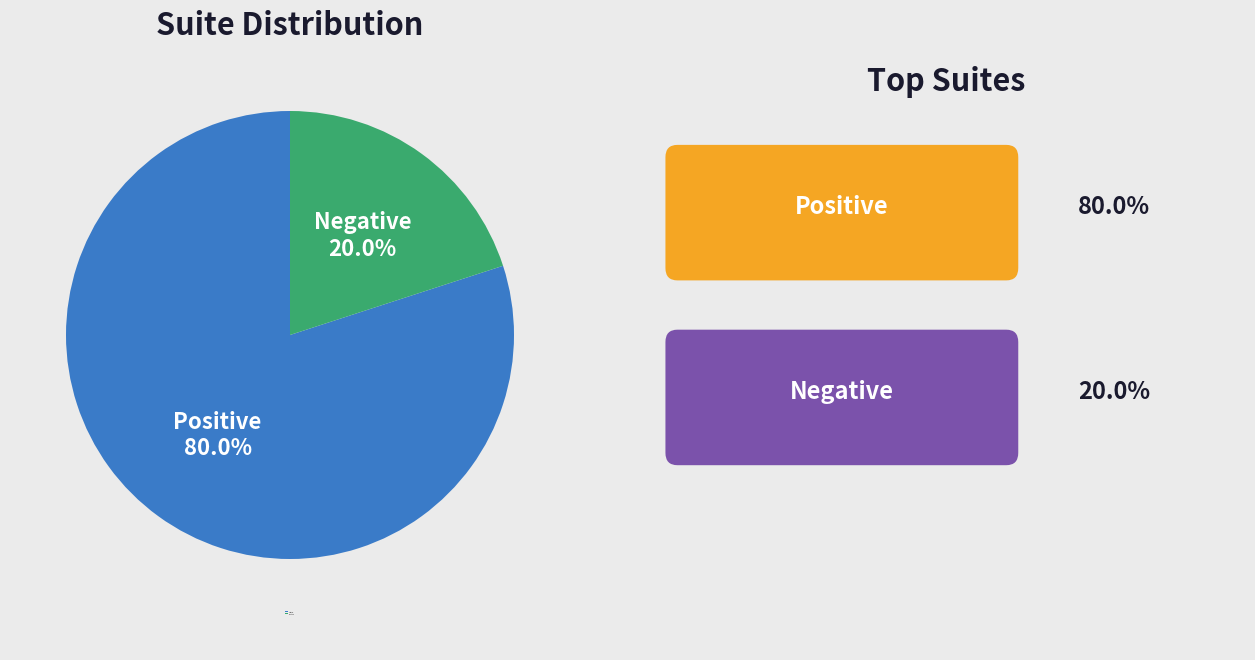

To the nearest percent, what percentage of the pie is Positive?

80%